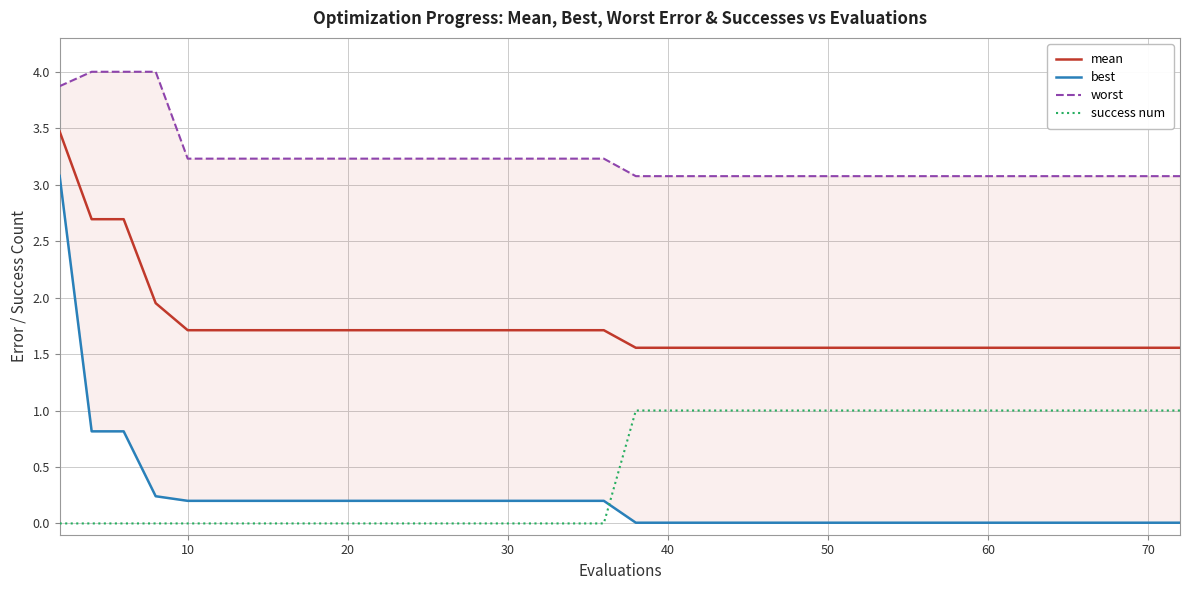

True or false: success num has more than 1 interior local peaks.

False